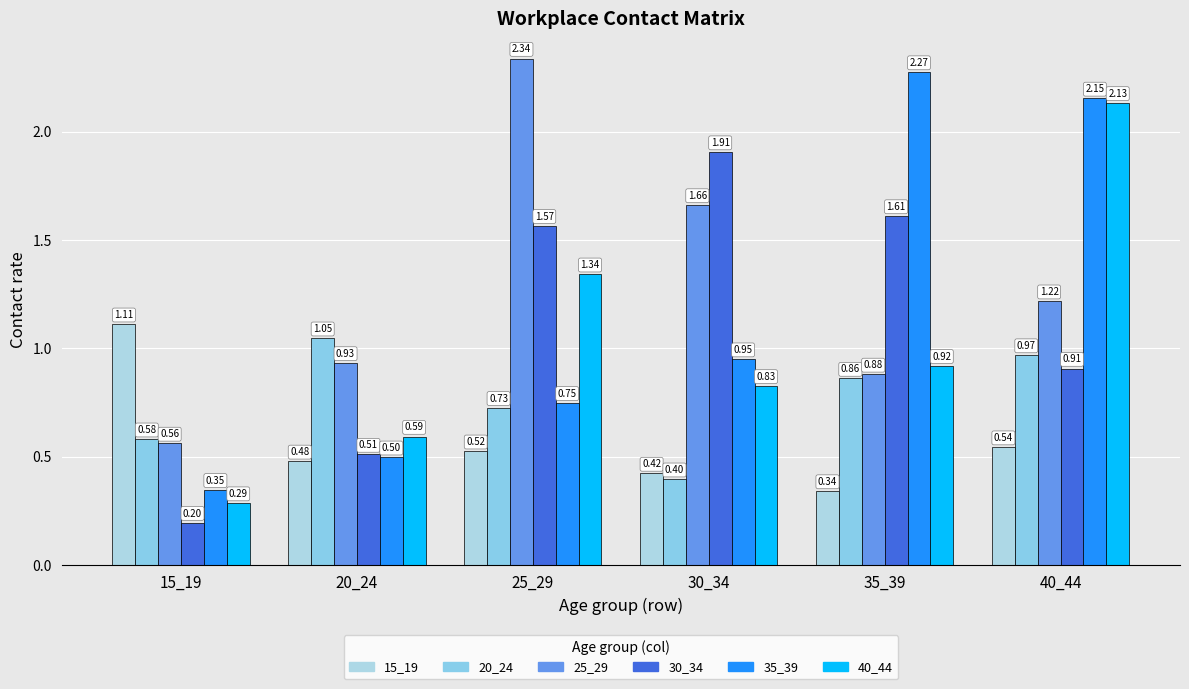

Rank the series at 15_19 from lowest to highest value.

30_34, 40_44, 35_39, 25_29, 20_24, 15_19